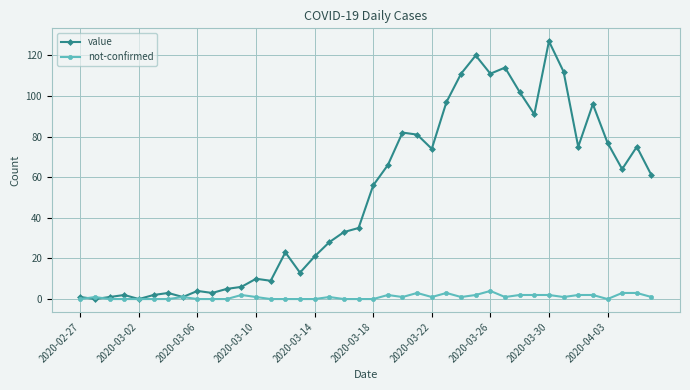

Which series ends up on top after the final intersection of not-confirmed and value?

value